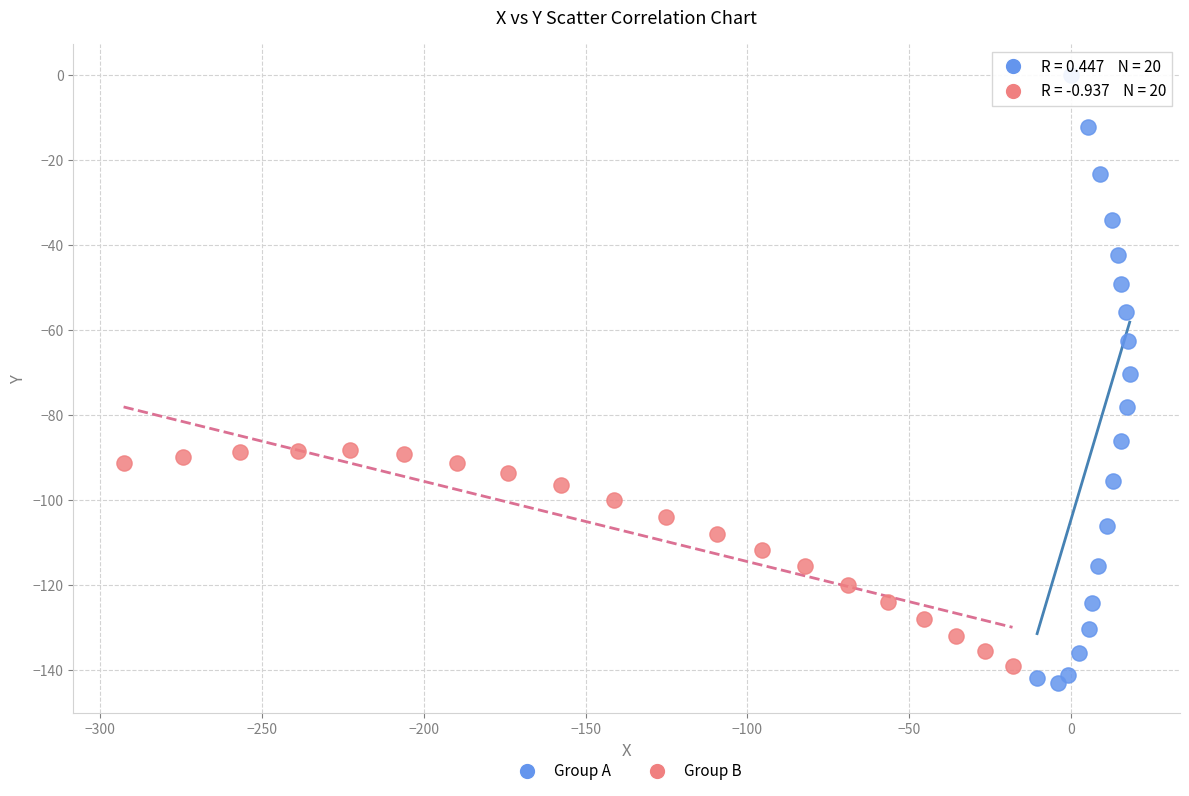

Which series reaches the minimum Y coordinate?

Group A